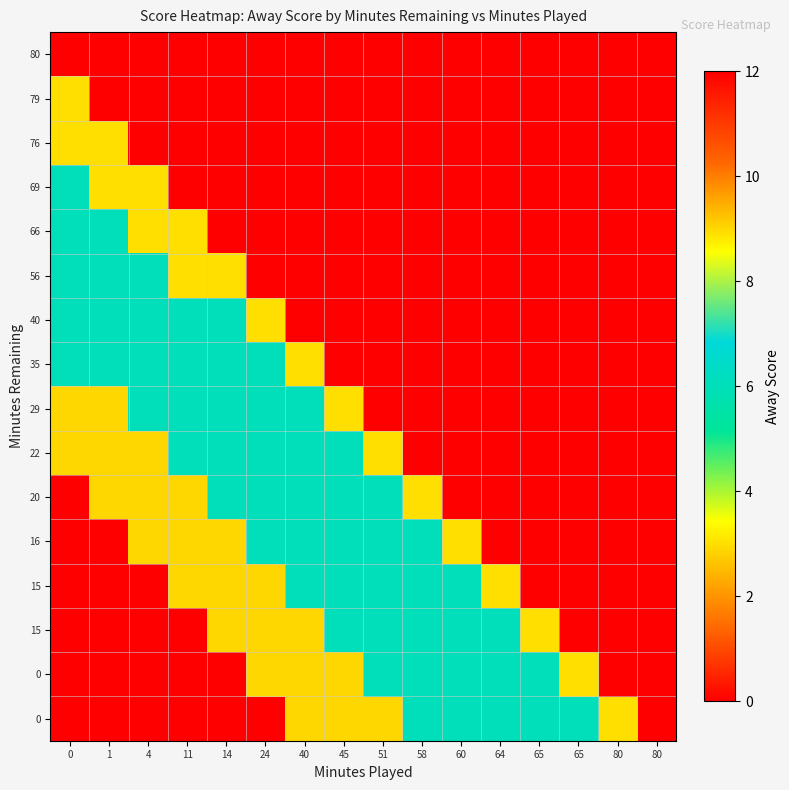

What is the total value across all series at 65?

15